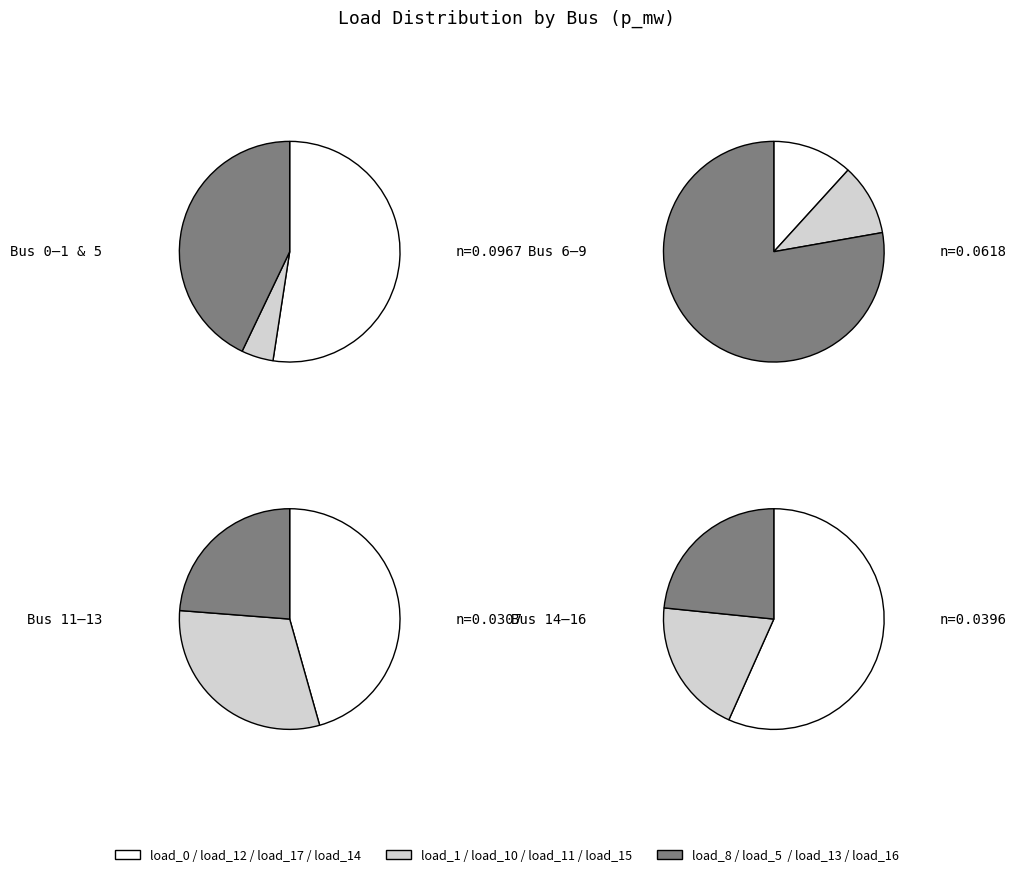

To the nearest percent, what percentage of the pie is load_5?

21%